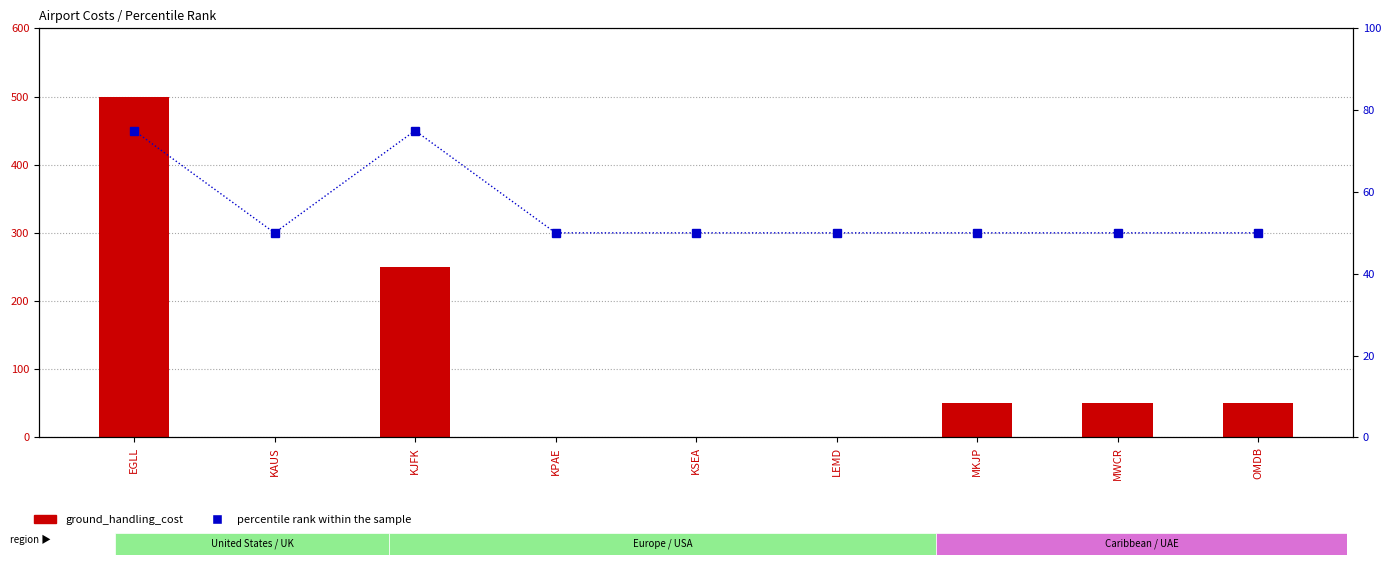

Reading left to right, extract all data points from this chart.

ground_handling_cost: 500	0	250	0	0	0	50	50	50
percentile rank within the sample: 75	50	75	50	50	50	50	50	50